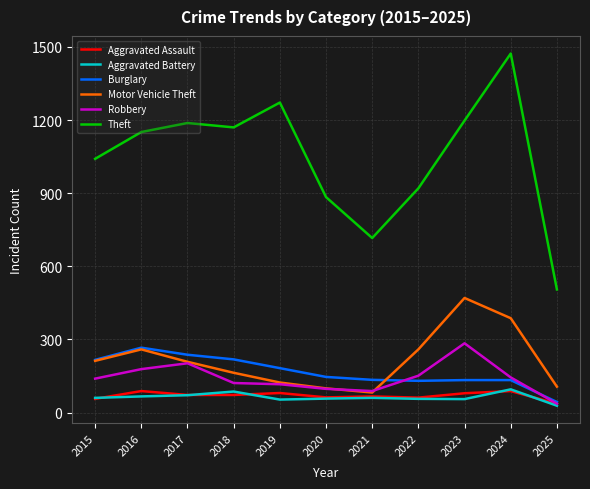

What is the lowest value of the Theft series?

505